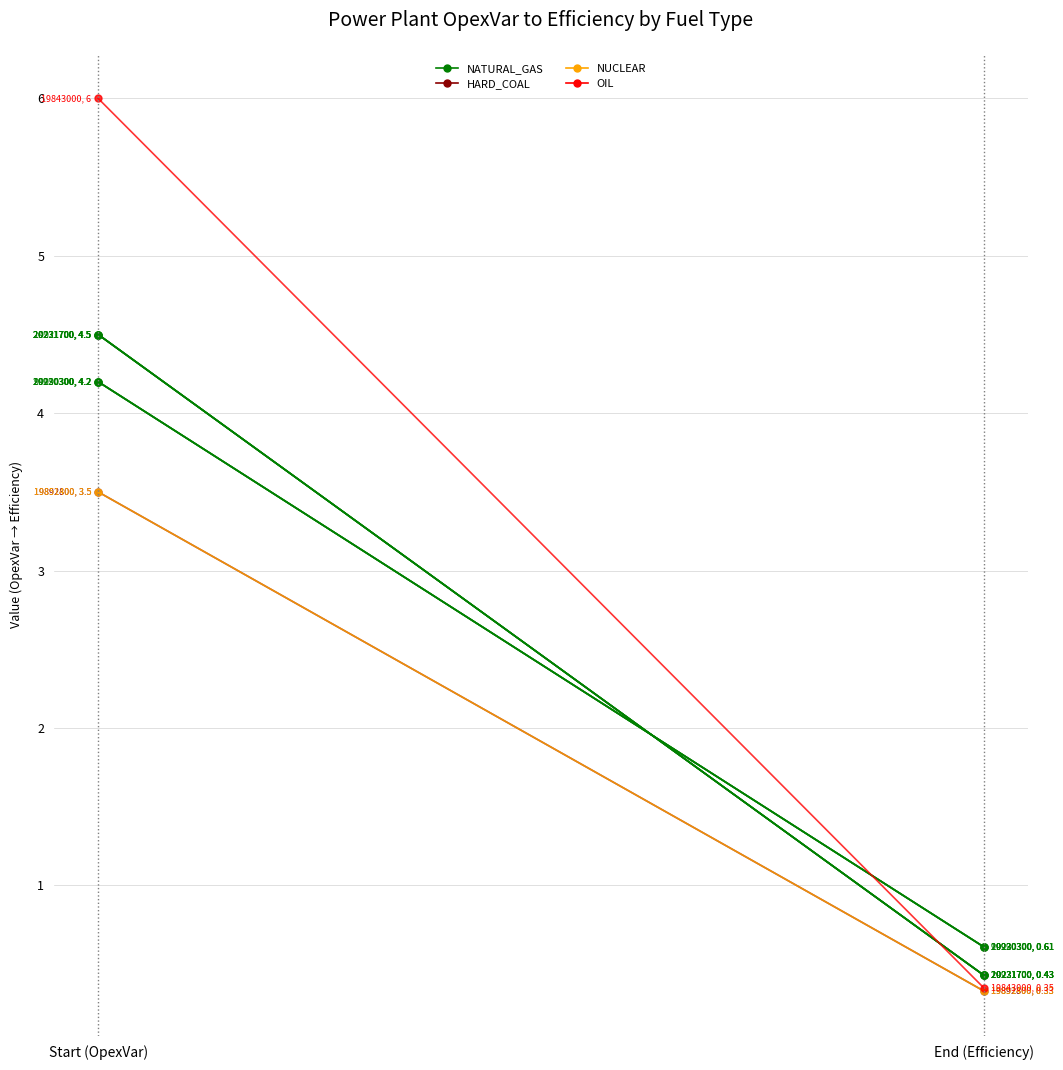

Rank the categories by OIL value from highest to lowest.

Start (OpexVar), End (Efficiency)